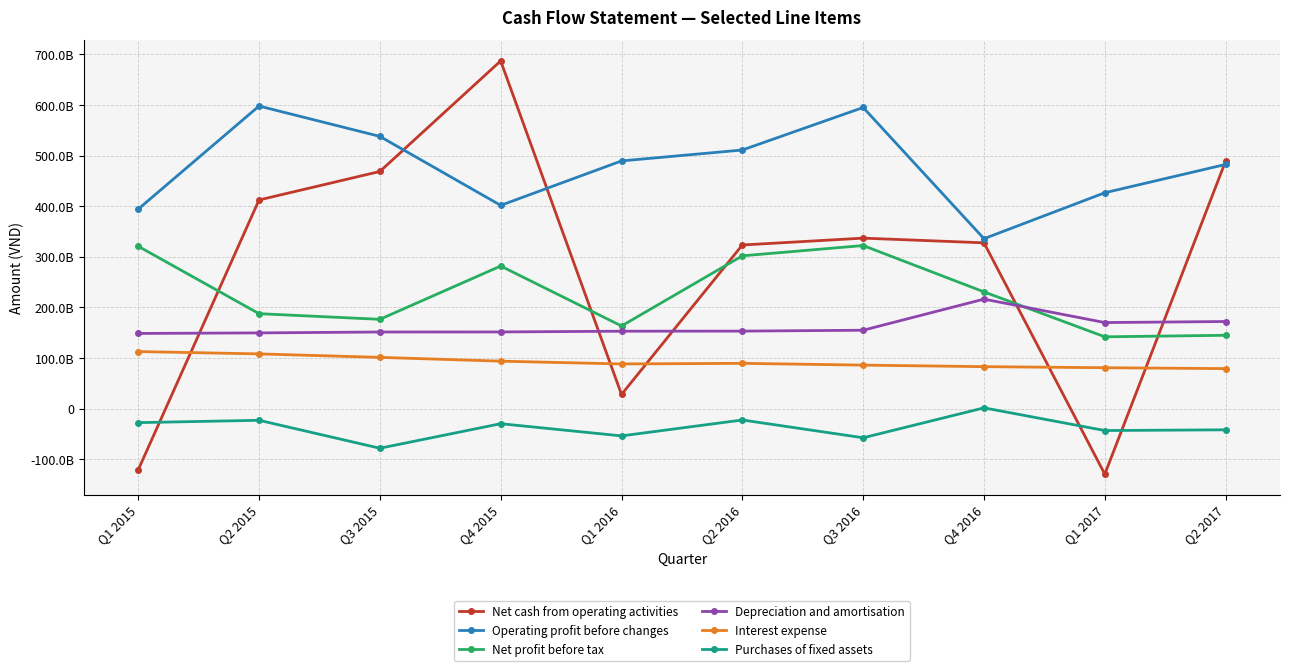

Between Q4 2015 and Q2 2016, which series saw the biggest shift?

Net cash from operating activities